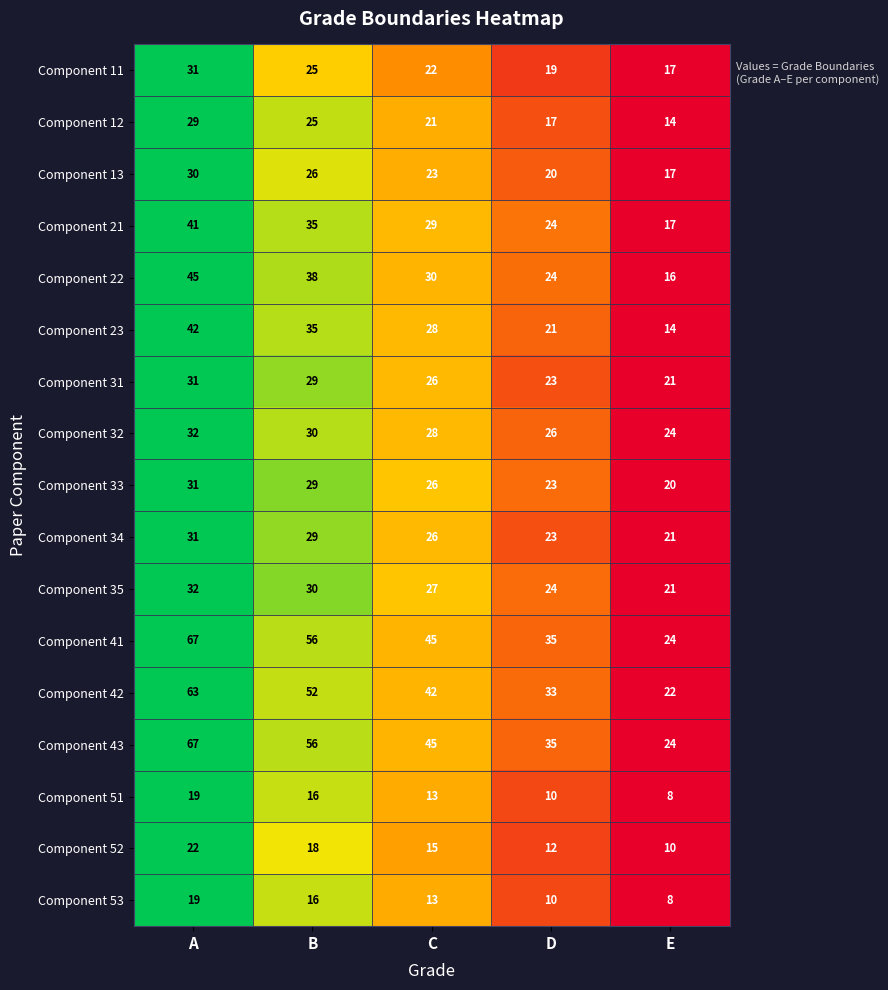

Where is Component 35 nearest to the value 26?

C